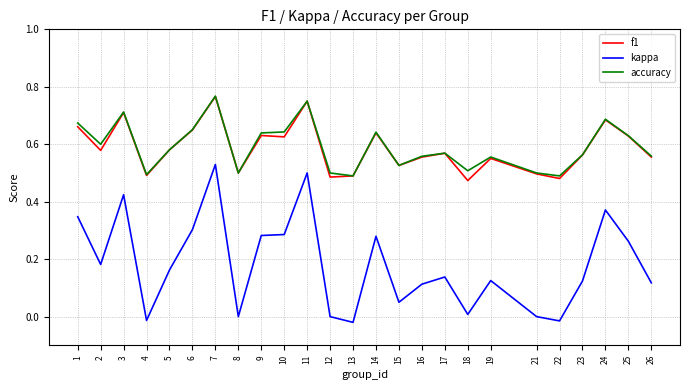

True or false: f1 and kappa intersect in this chart.

False